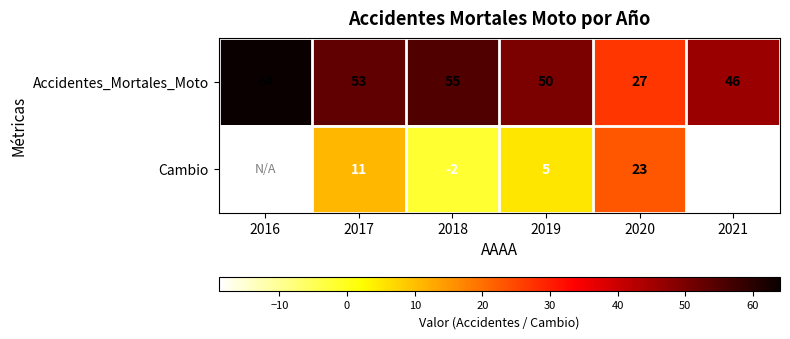

What is the difference between the highest and lowest values at 2021?

65